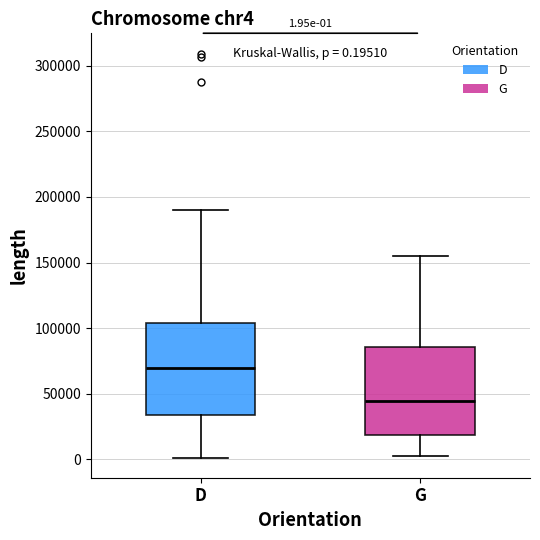

Which box's median line is the highest?

D